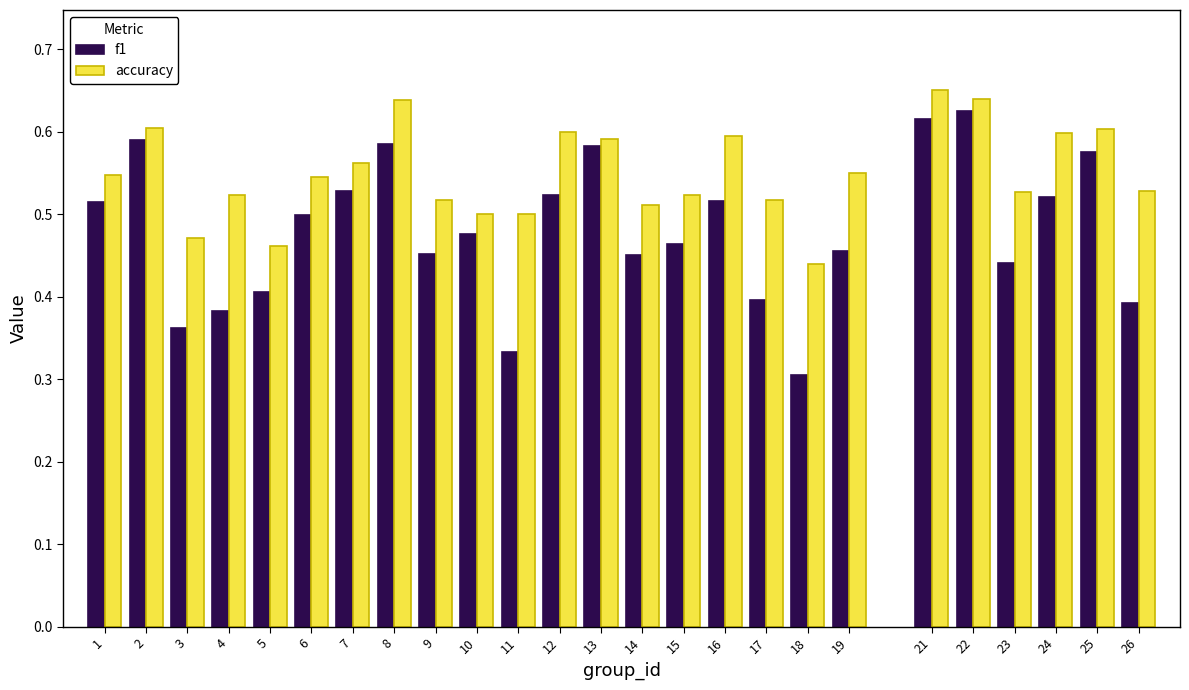

True or false: f1 has a value of 0.8 at 6.

False